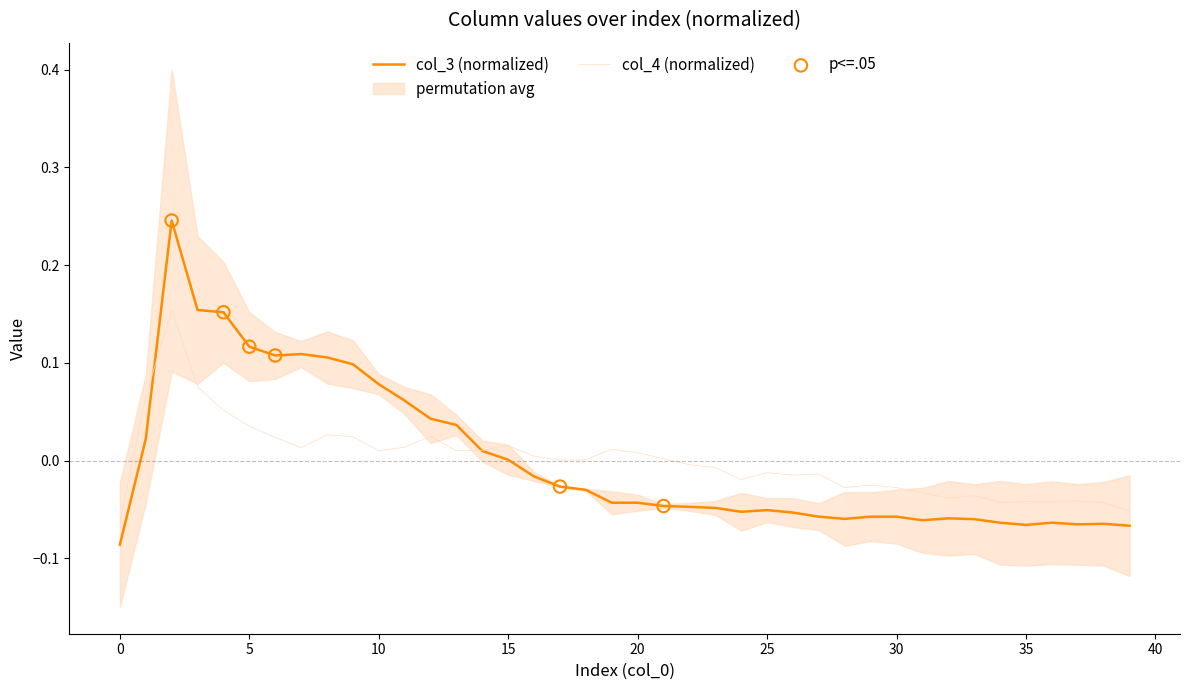

Which series reaches the minimum Y coordinate?

col_3